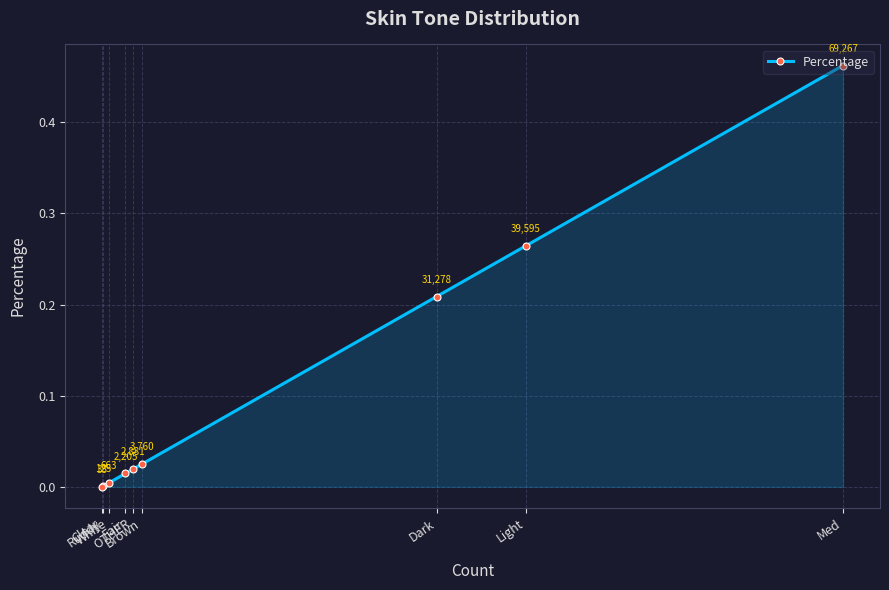

What is the difference between the maximum and minimum values?

0.5